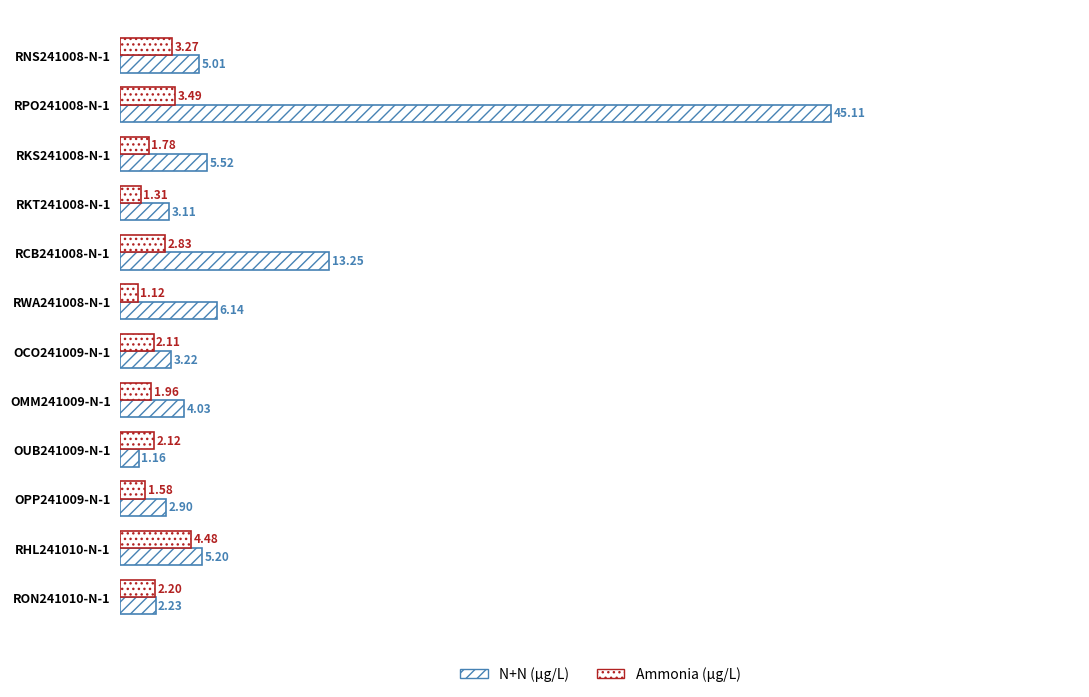

How many data points in N+N (µg/L) are above 5?

6